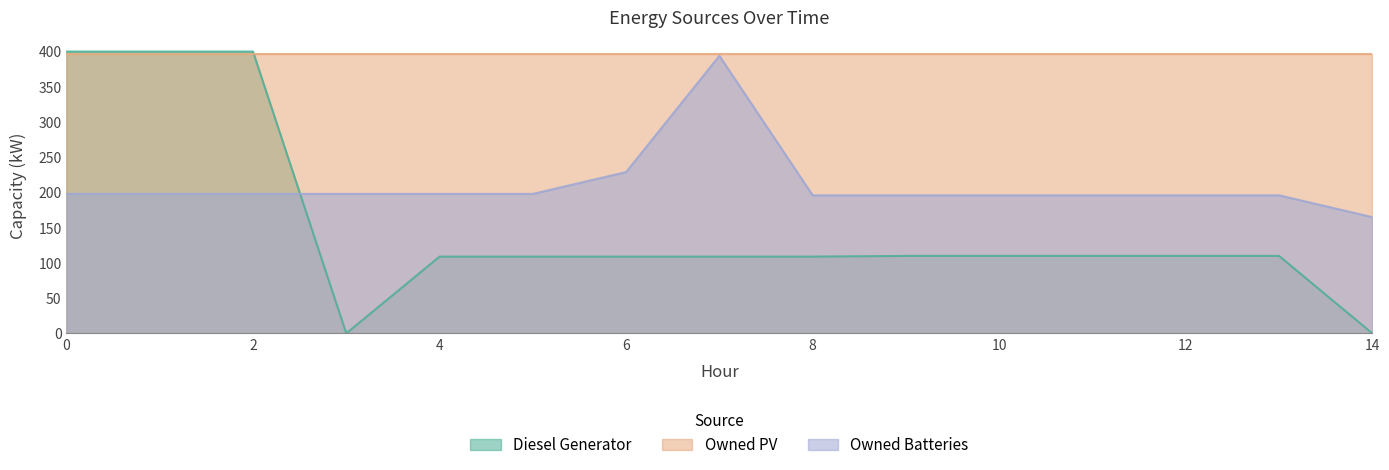

Which category has the highest value in the Owned Batteries series?

7